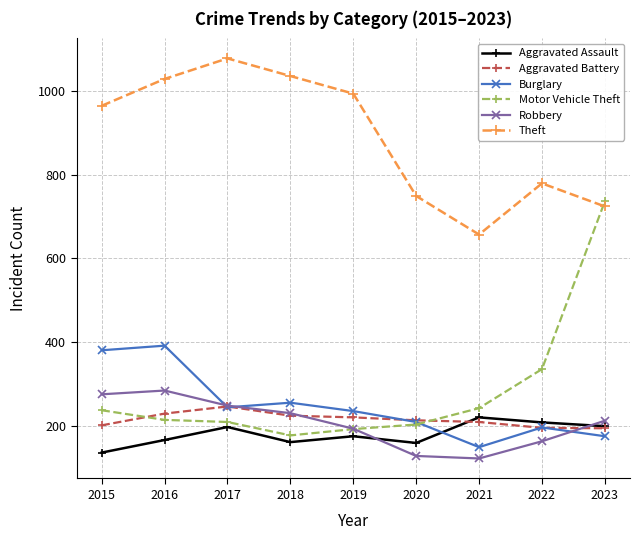

What are all the series names shown in the legend?

Aggravated Assault, Aggravated Battery, Burglary, Motor Vehicle Theft, Robbery, Theft